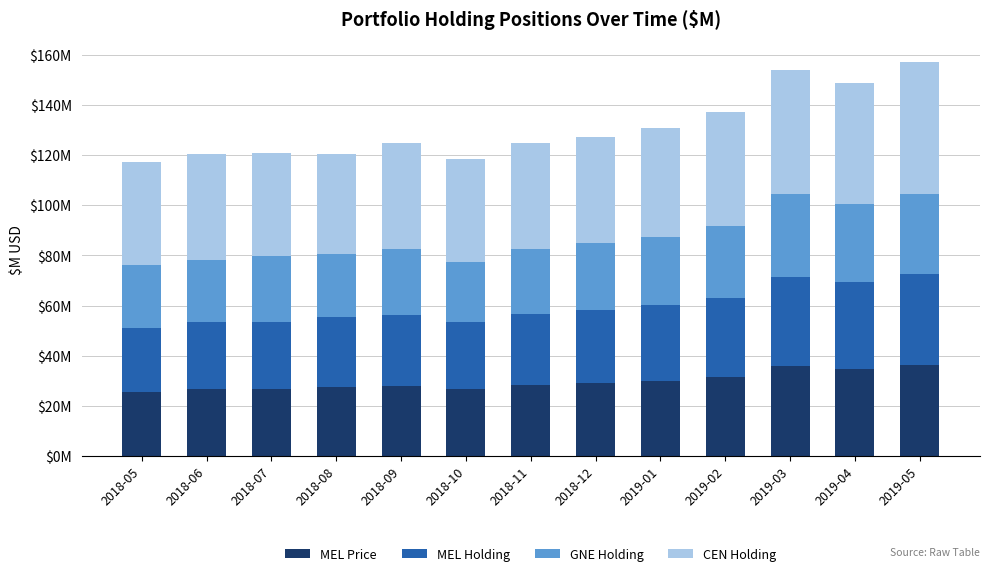

What position from the left is 2018-07?

3